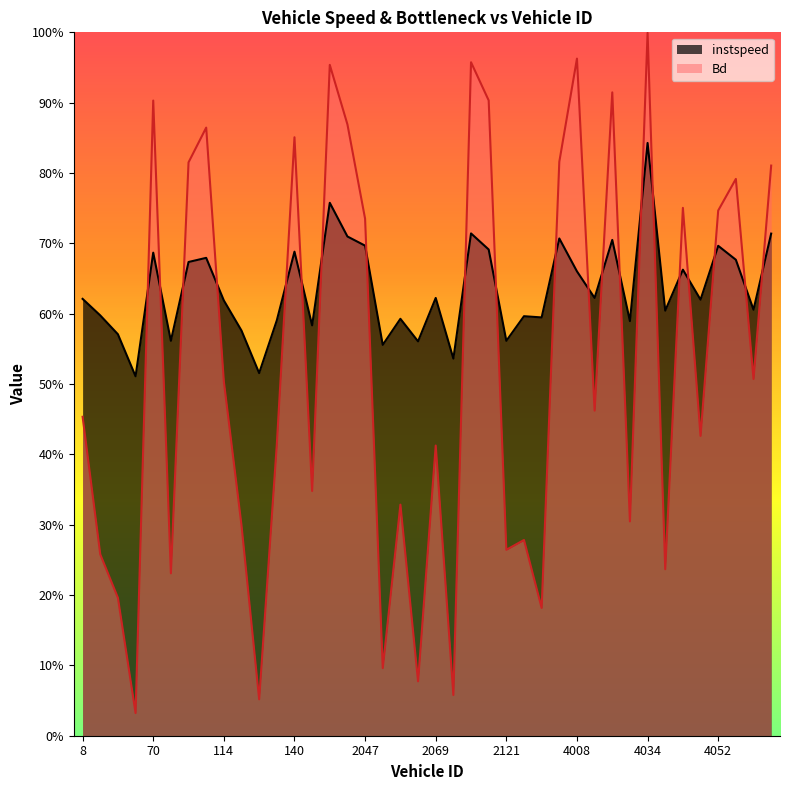

Does the chart have visible grid lines?

No